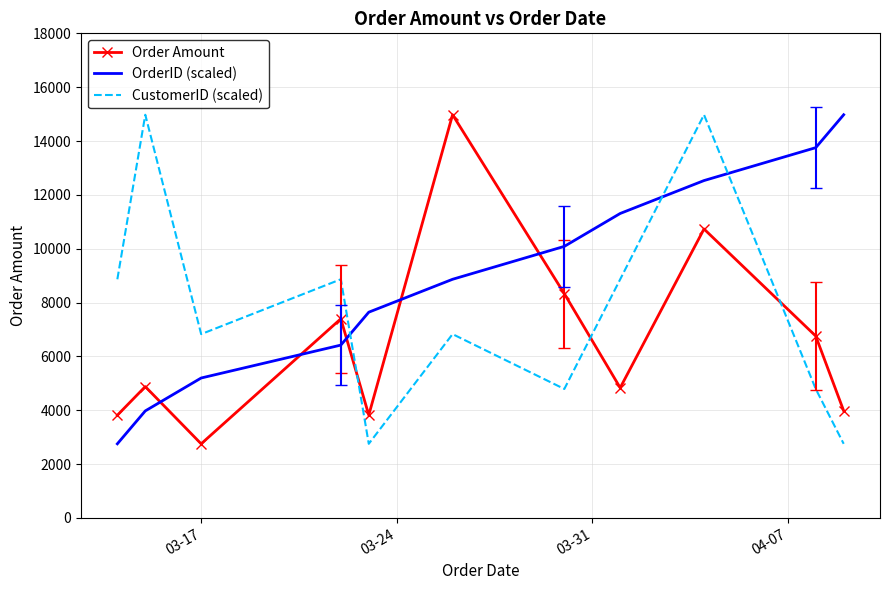

List the series in order of their overall mean, highest first.

OrderID (scaled), CustomerID (scaled), Order Amount